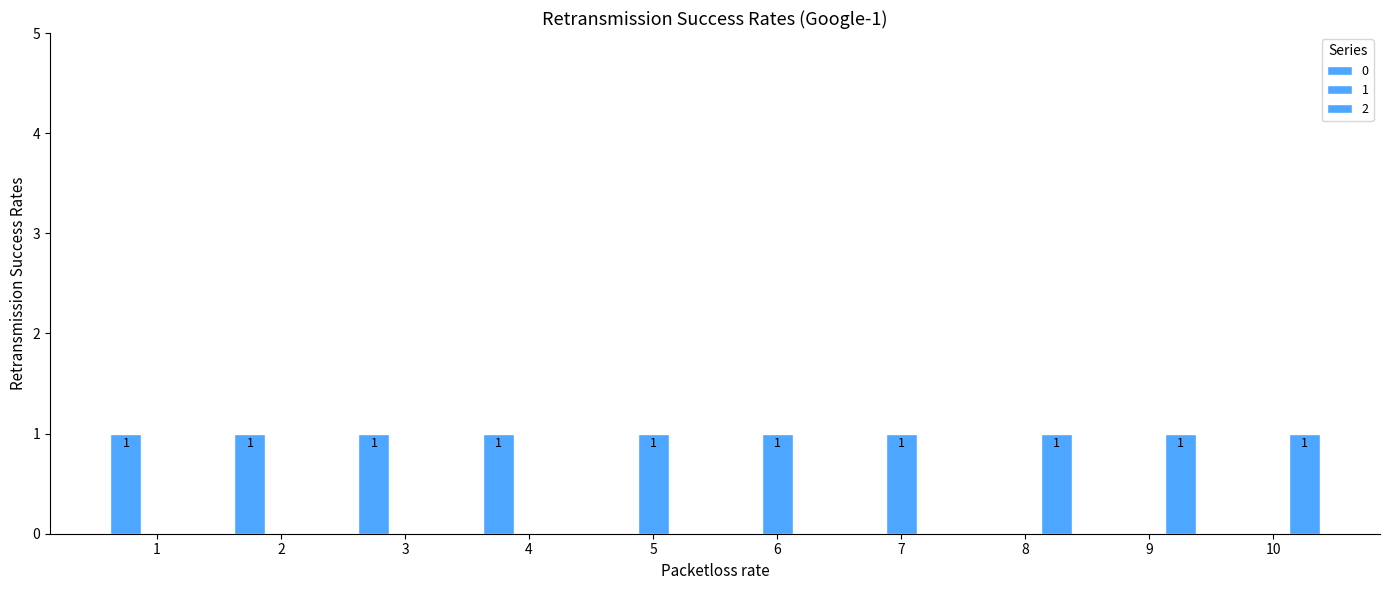

How many groups of bars are there?

10